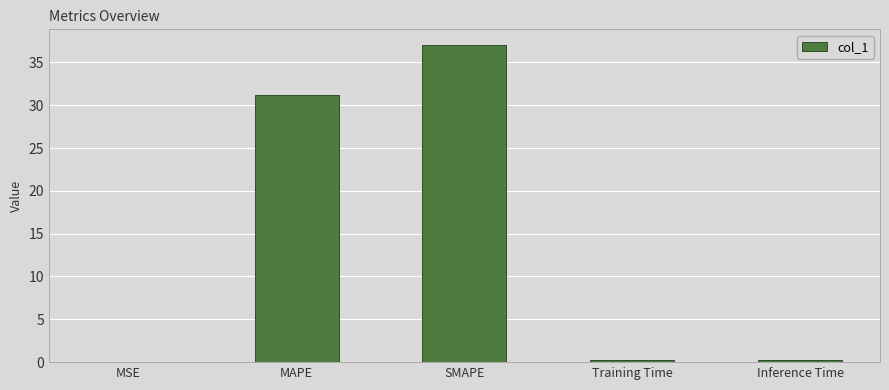

What is the maximum value shown in the chart?

37.0